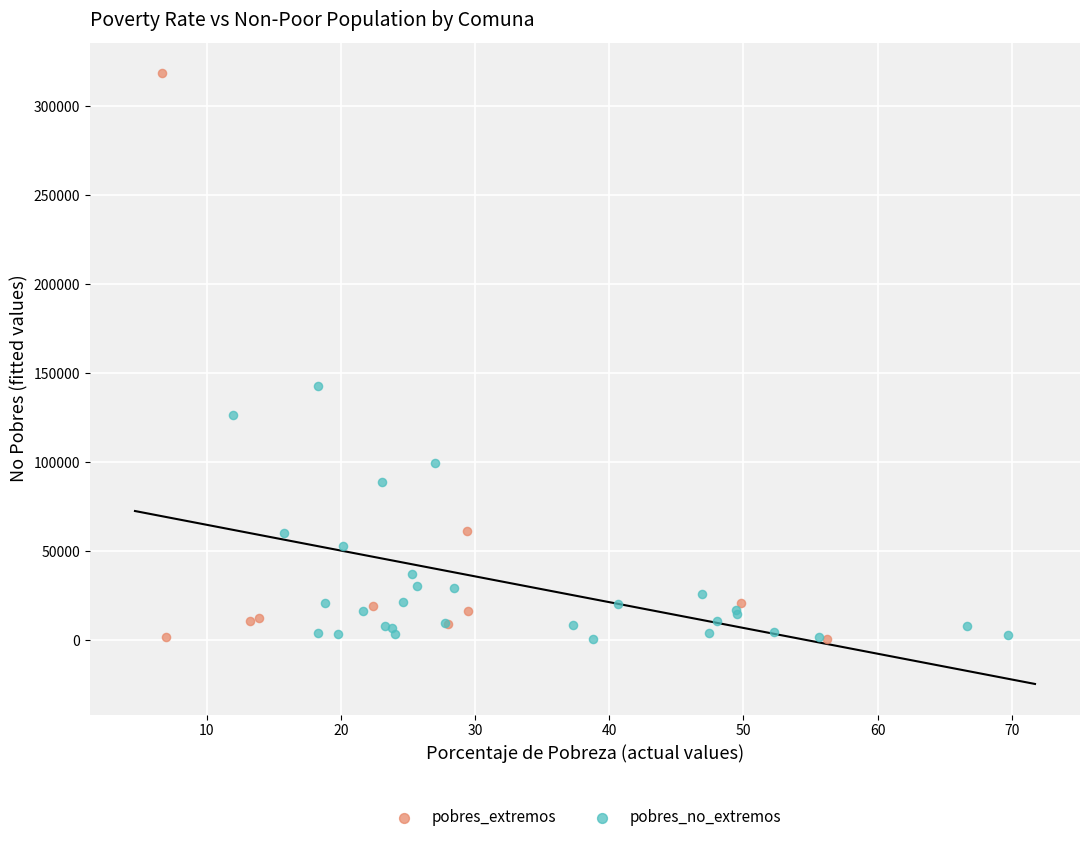

Which series has the largest Y range (max minus min)?

pobres_extremos